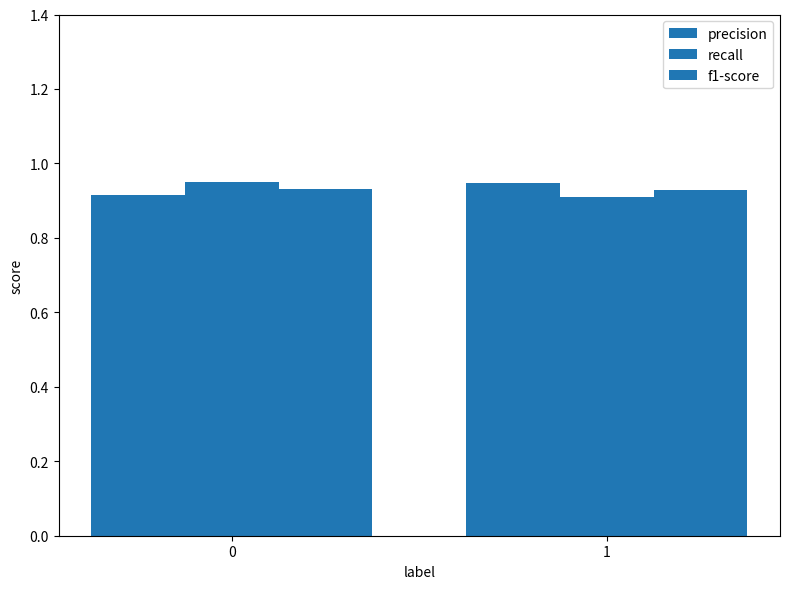

Which label corresponds to the smallest value in the chart?

1